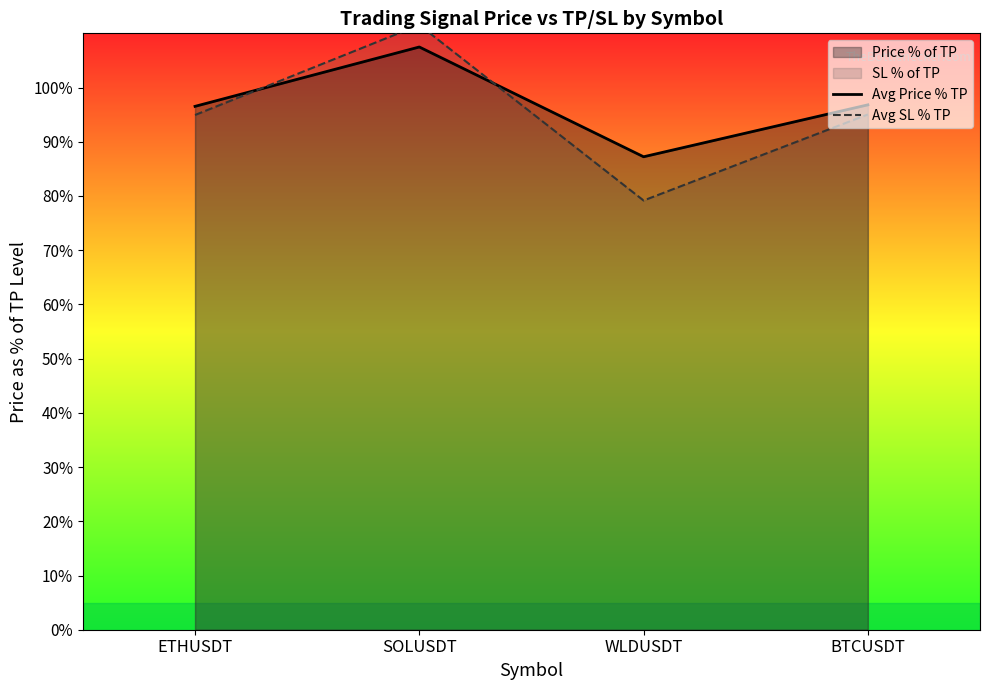

At which category does the chart reach its minimum across all series?

WLDUSDT